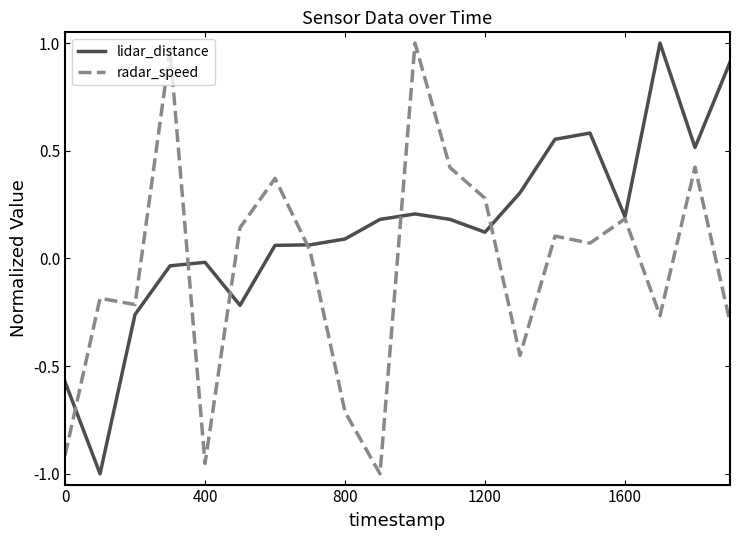

List the series in order of their overall mean, lowest first.

radar_speed, lidar_distance